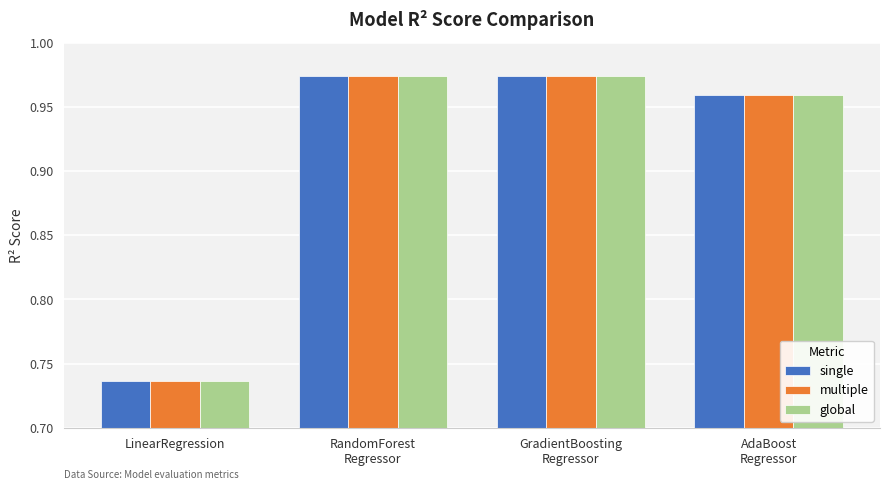

At how many categories does at least one series exceed 0?

4